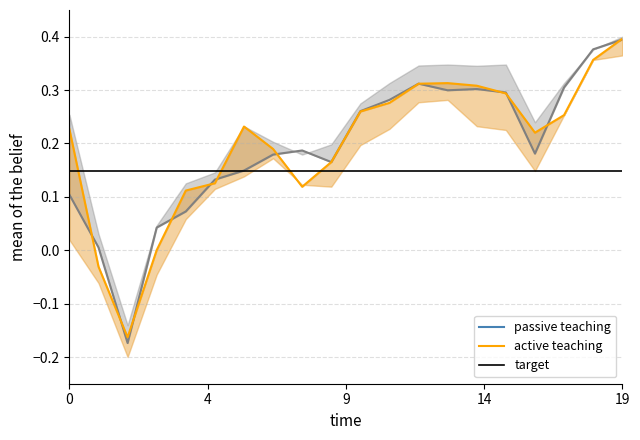

How many data points in high are less than 0?

2